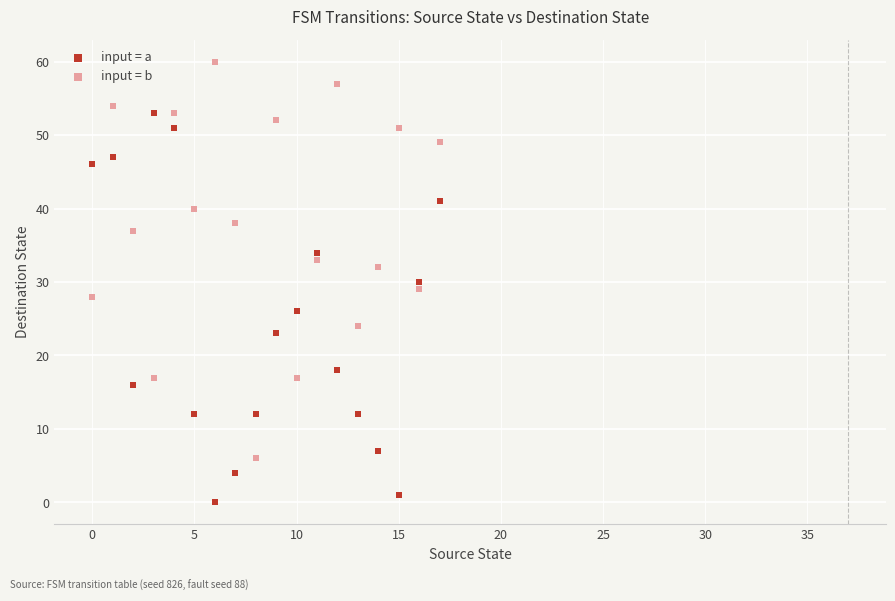

What are all the series names shown in the legend?

input = a, input = b